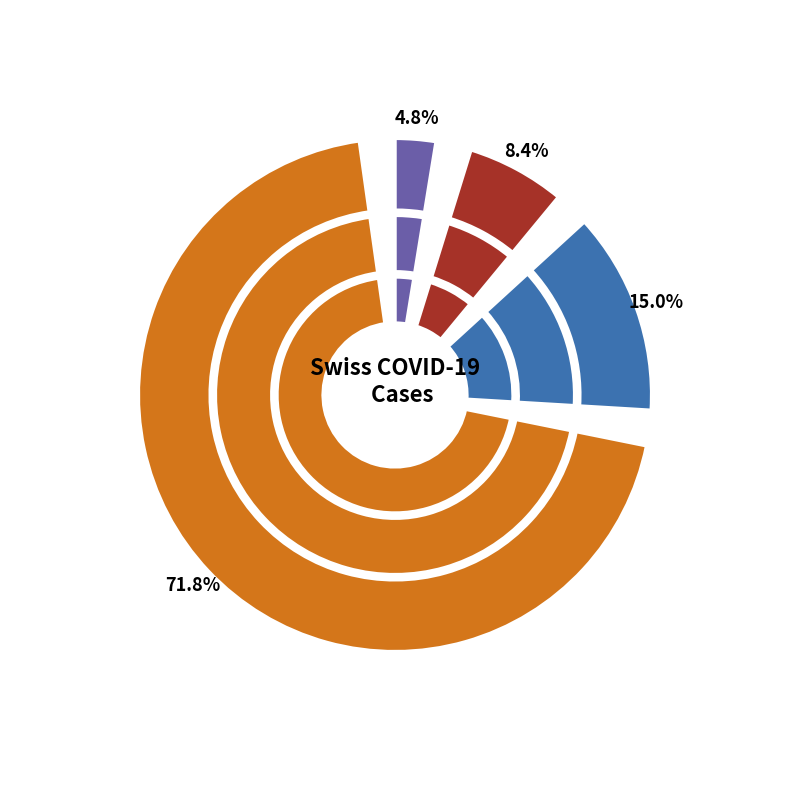

What percentage do 2020-03-27 and 2020-03-23 together represent?

23.1%